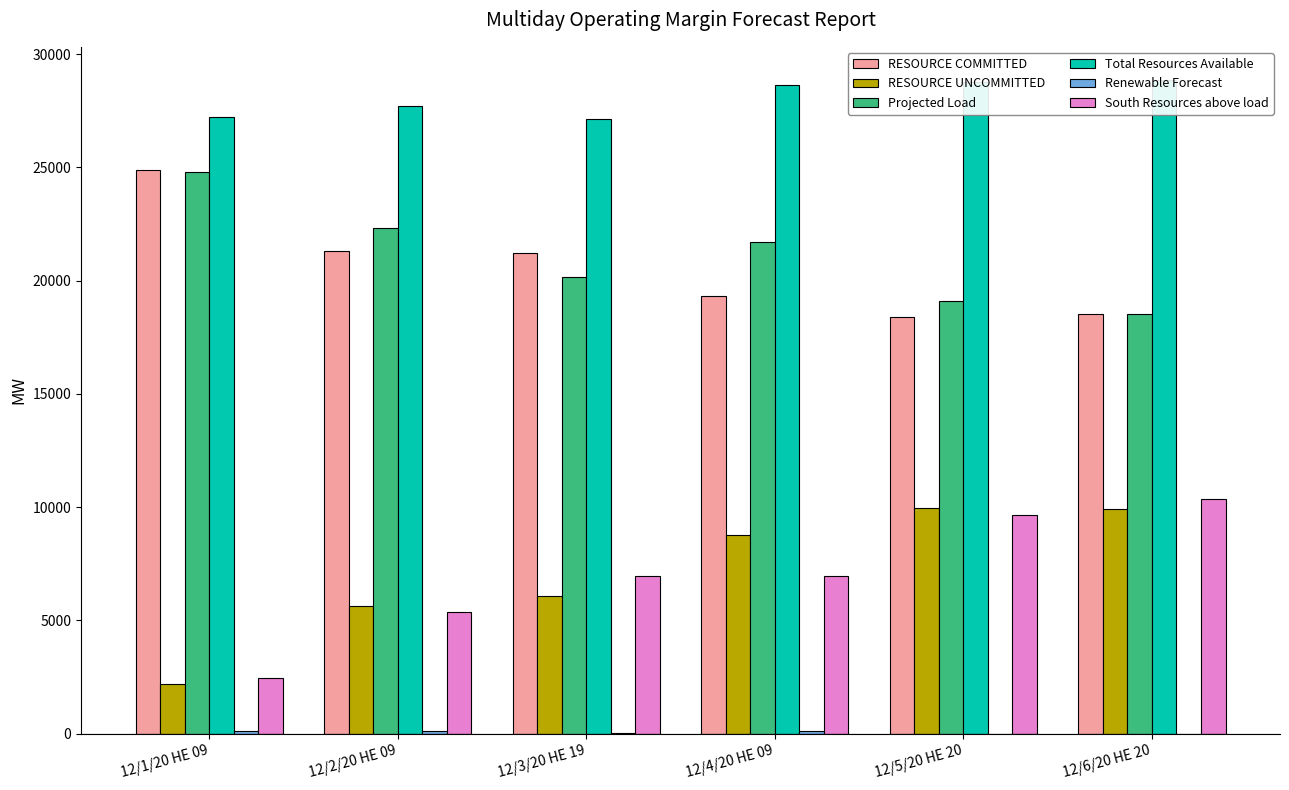

At which category is the sum across all series the highest?

12/6/20 HE 20